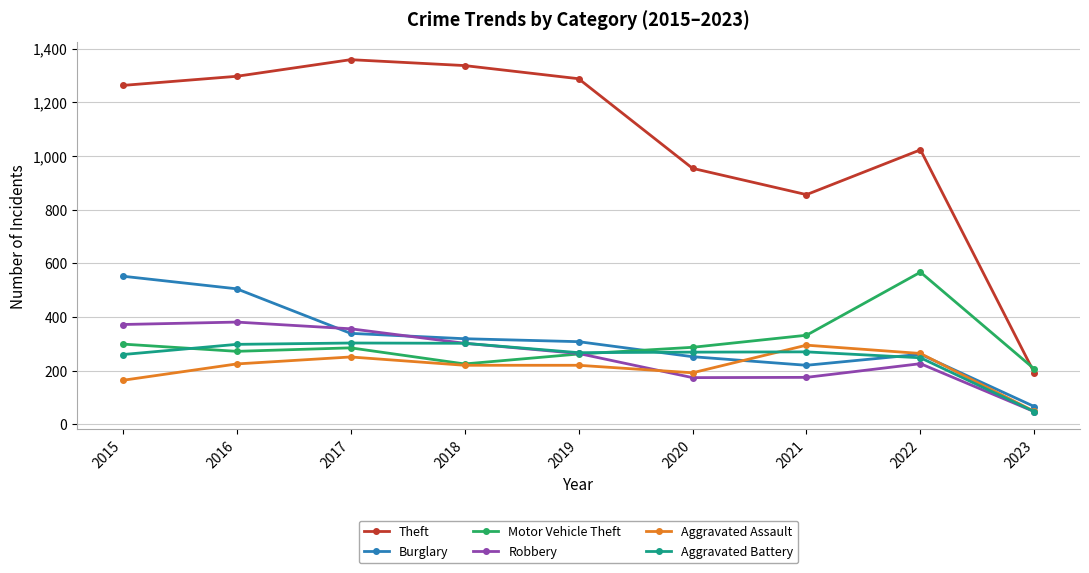

What is the approximate value of Robbery at 2015, to the nearest 5?

370